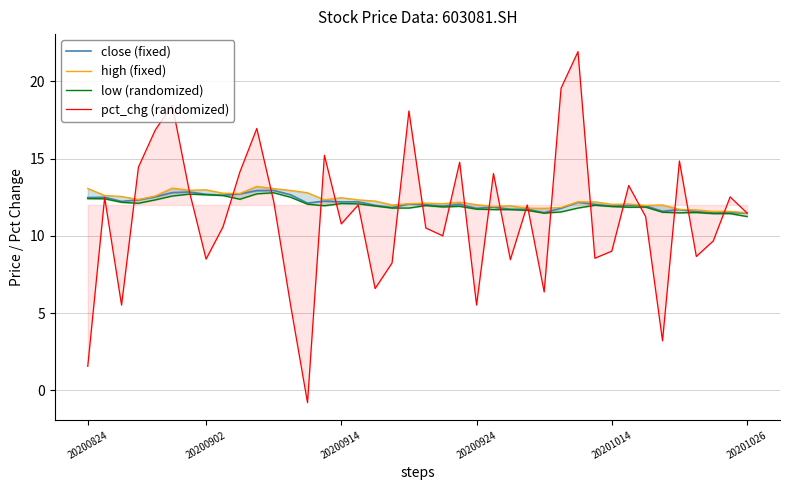

True or false: high (fixed) and close (fixed) cross at least once.

False